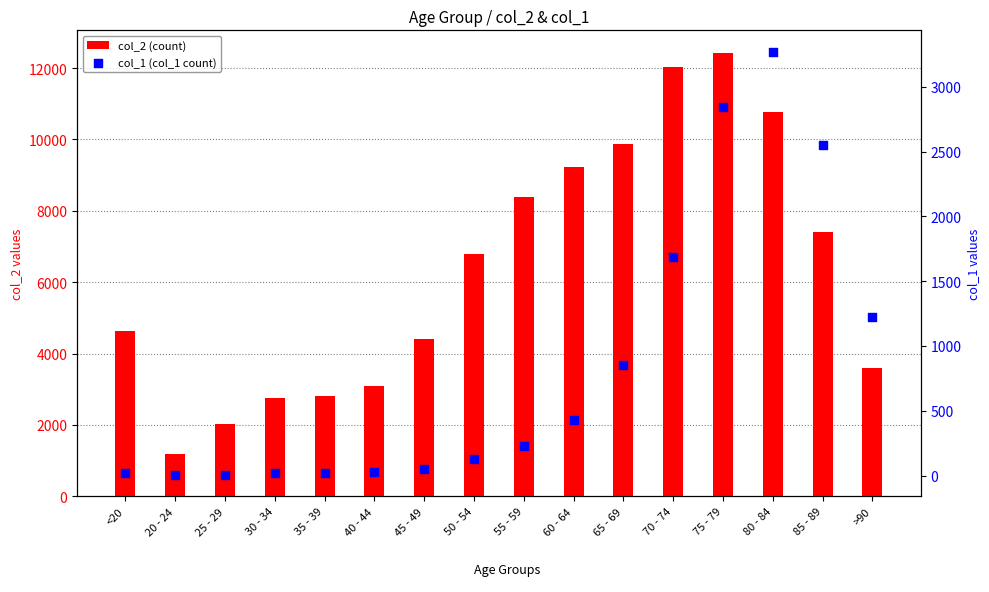

What are all the series names shown in the legend?

col_2 (count), col_1 (col_1 count)